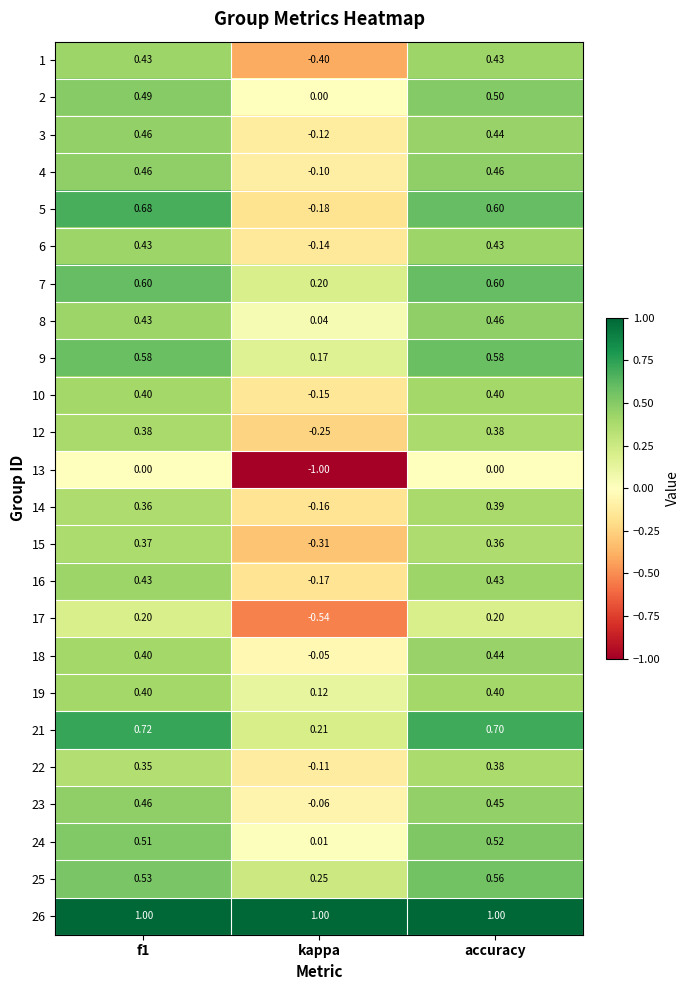

How many data points in 14 are above 0?

2